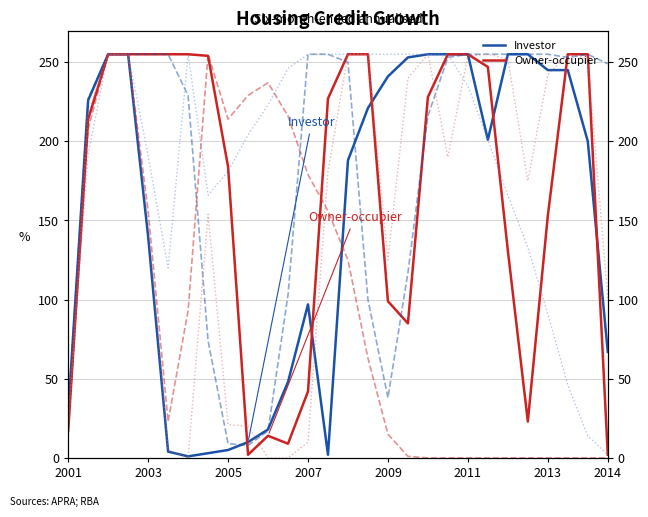

How many intersections are there between col_21 and col_12?

2